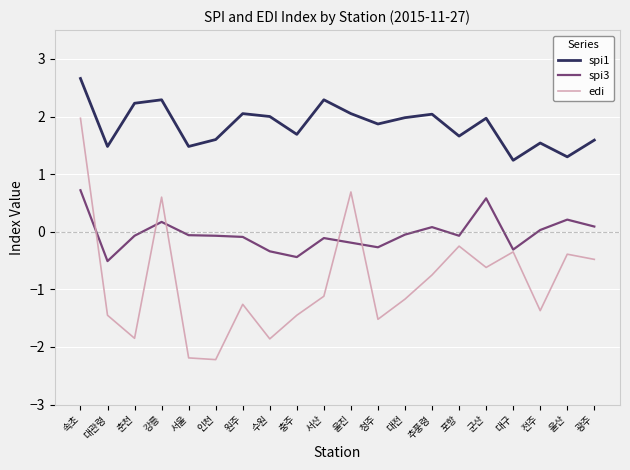

How many positive values does the spi3 series have?

7